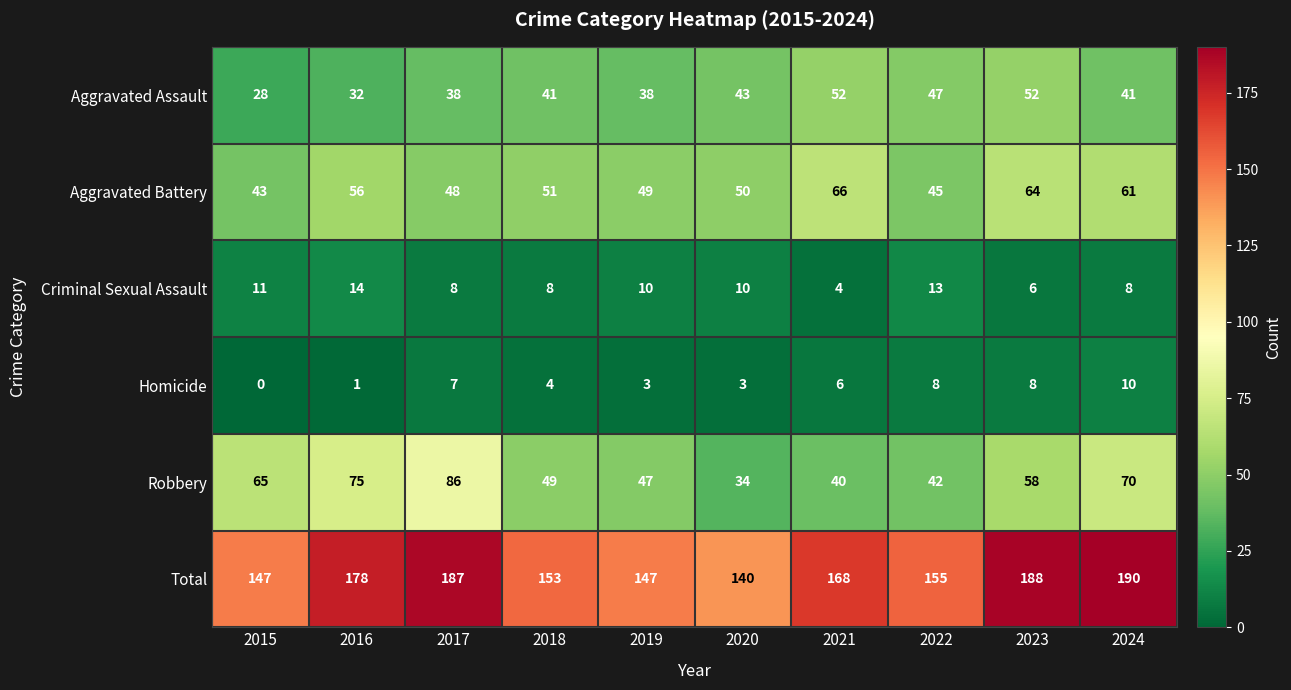

What is the total value across all series at 2020?

280